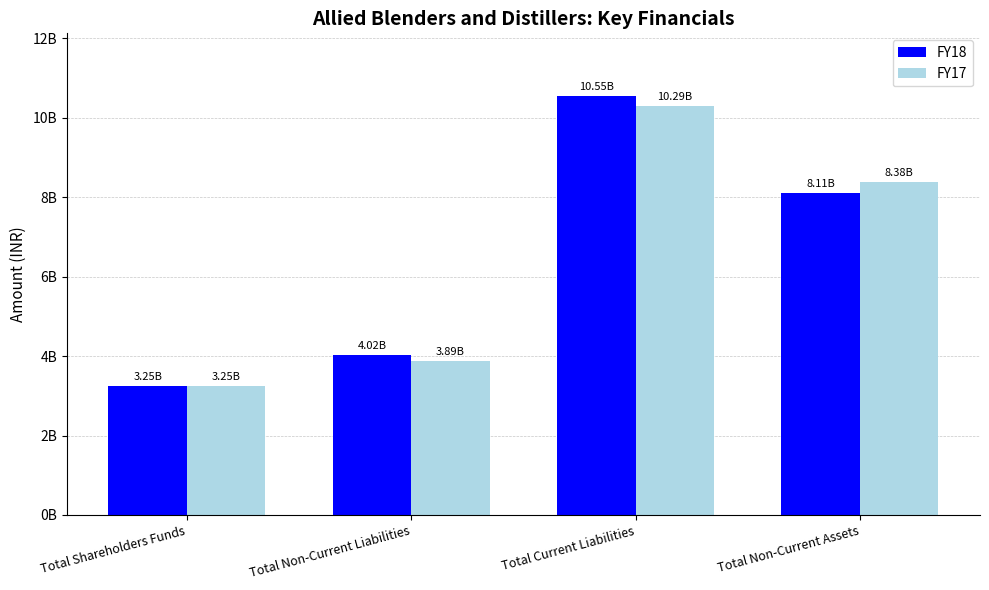

Does the chart contain stacked bars?

No